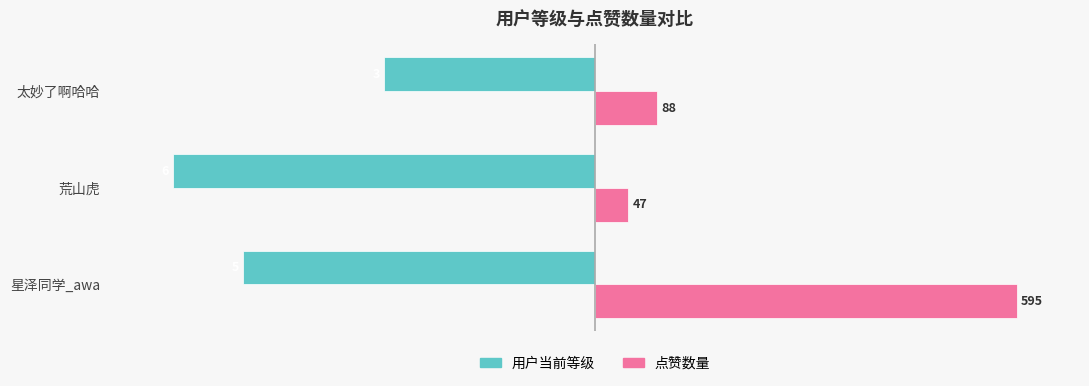

What are all the series names shown in the legend?

用户当前等级, 点赞数量